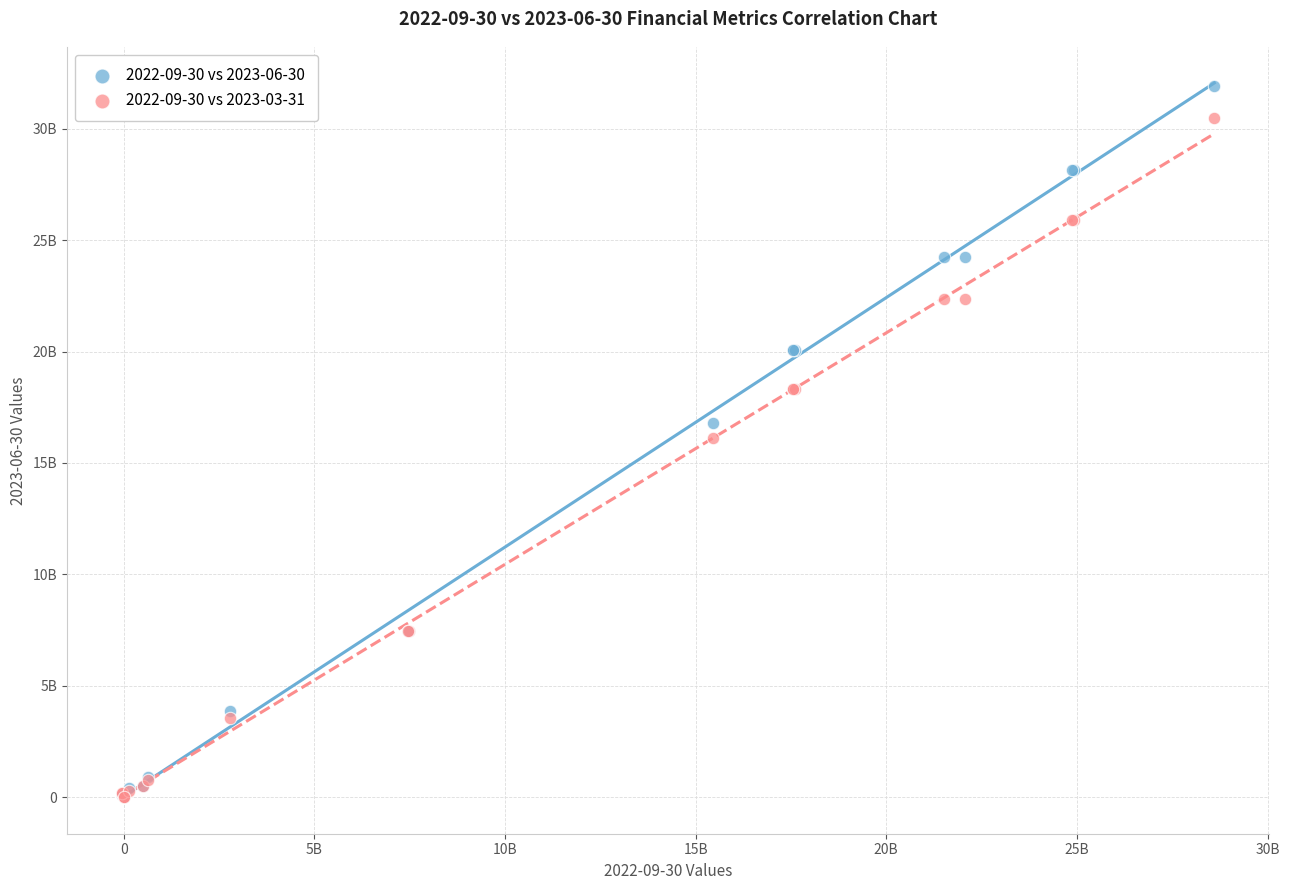

What are all the series names shown in the legend?

2022-09-30 vs 2023-06-30, 2022-09-30 vs 2023-03-31